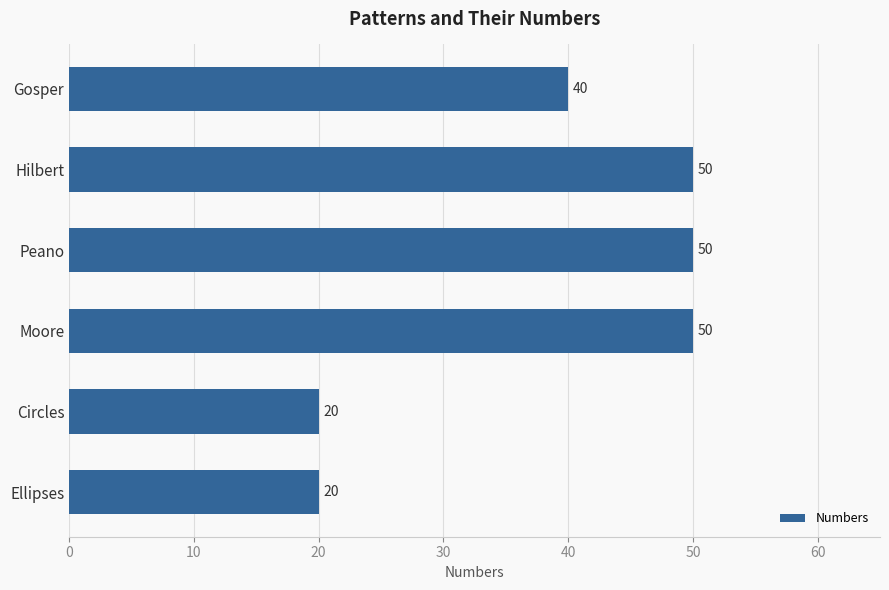

What is the sum of all values?

230